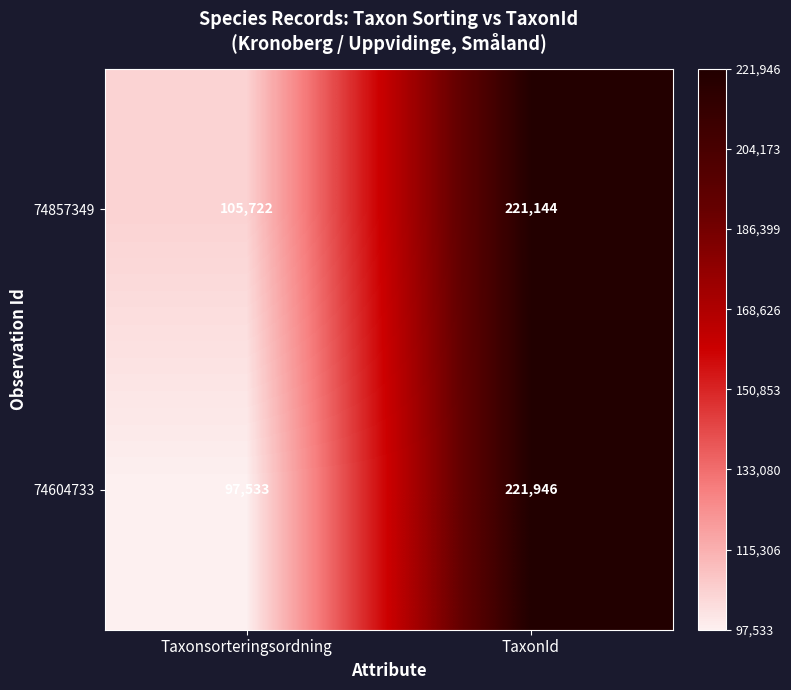

Reading left to right, what are all the values shown in this chart?

74857349: 105722	221144
74604733: 97533	221946